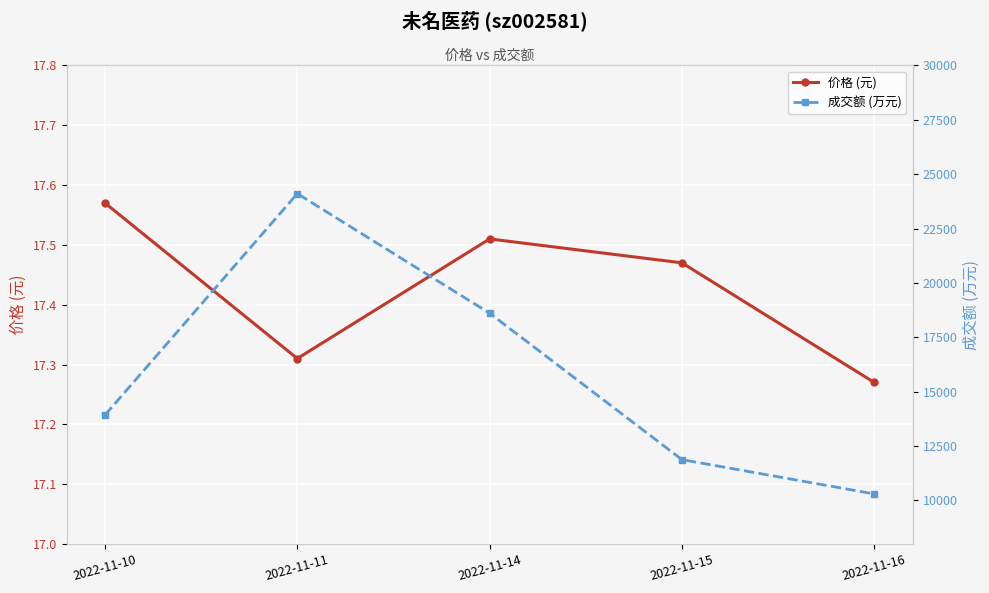

The value of 价格 (元) at 2022-11-15 is 17.5. True or false?

True